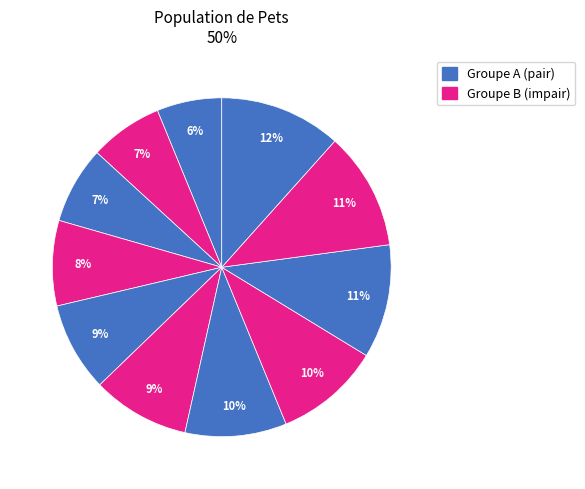

How many segments does this pie chart have?

11